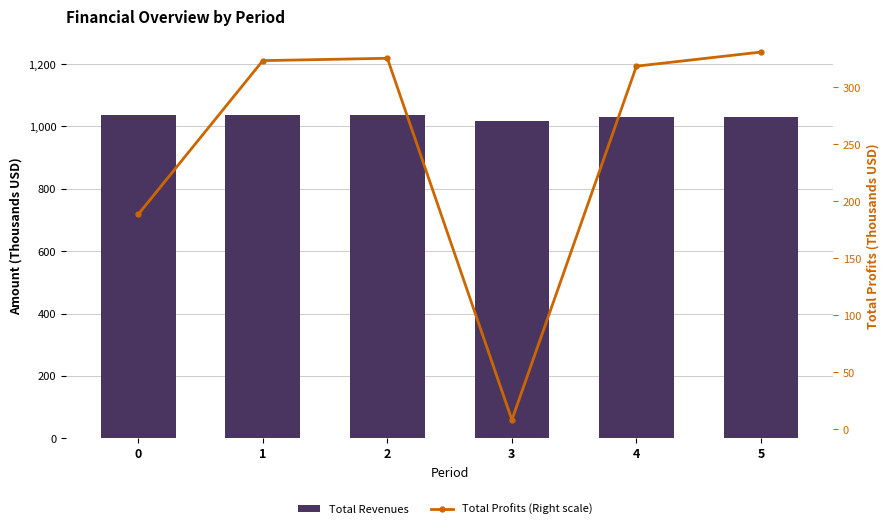

What is the minimum value for Total Profits (Right scale)?

8.2